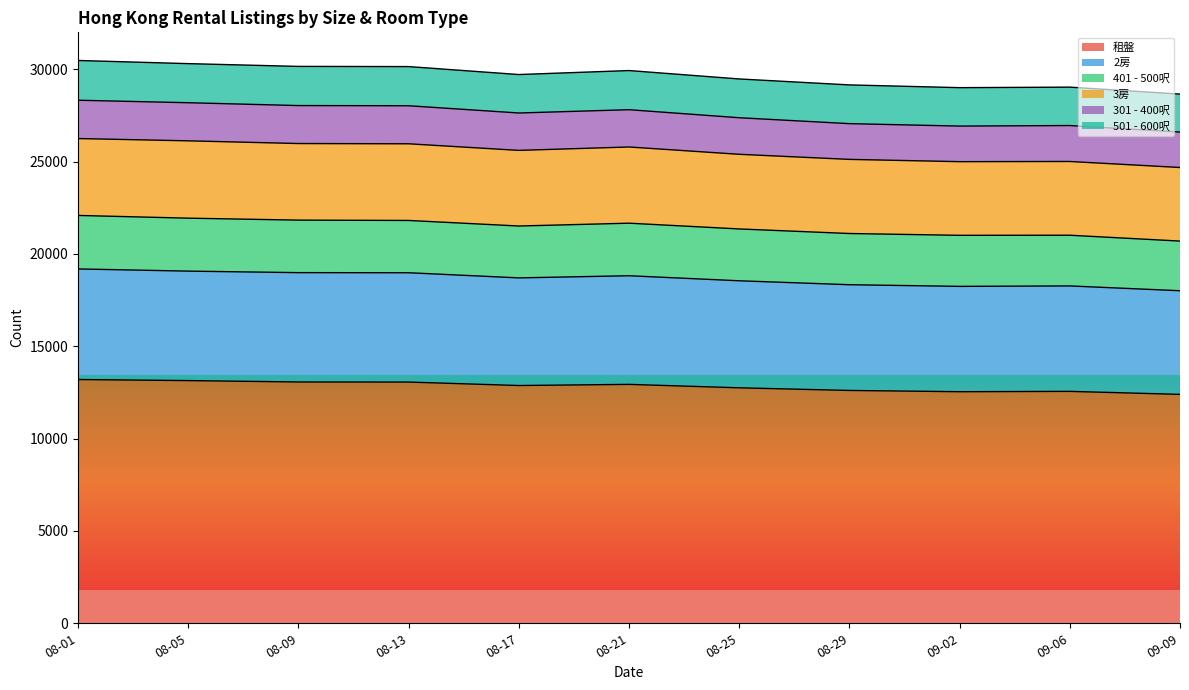

What is the difference between the 租盤 values at 09-09 and 09-06?

163